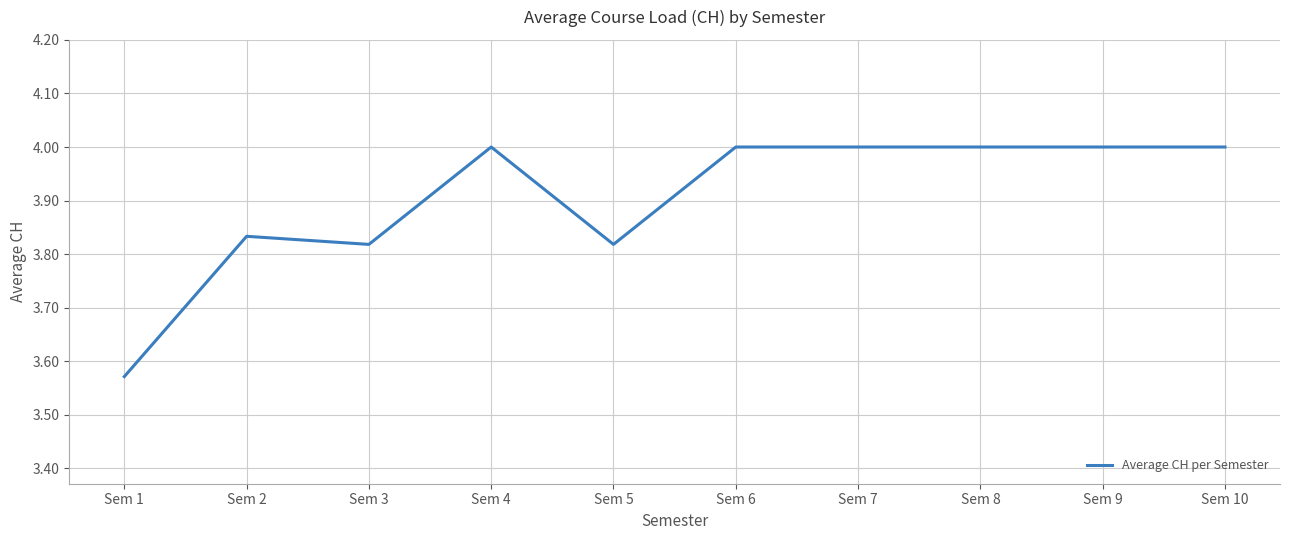

The chart shows a value of 4.0 at Sem 6. True or false?

True